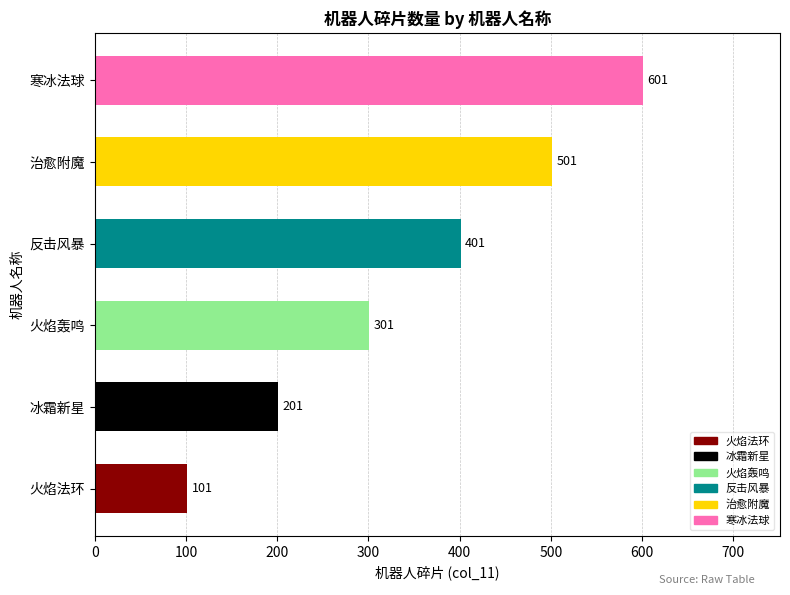

Which category has the highest value across all series?

寒冰法球